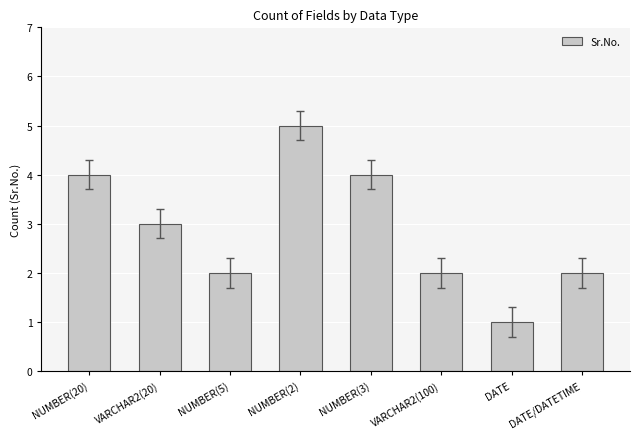

What value does the data have at VARCHAR2(100)?

2